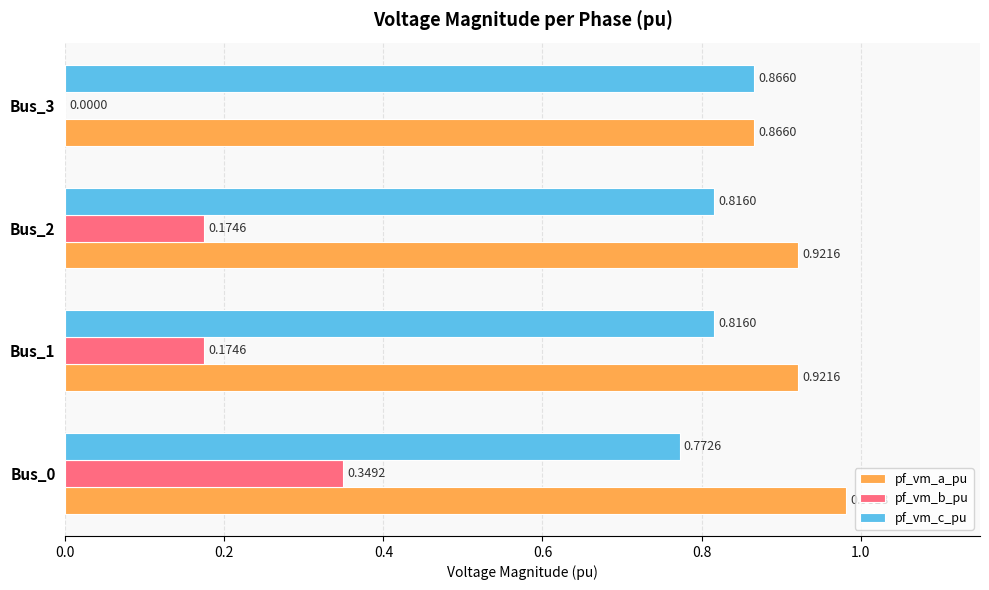

Between Bus_0 and Bus_3, which series saw the biggest shift?

pf_vm_b_pu